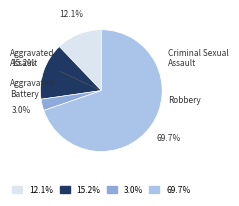

To the nearest percent, what is the difference between the Robbery and Criminal Sexual Assault slice percentages?

67%